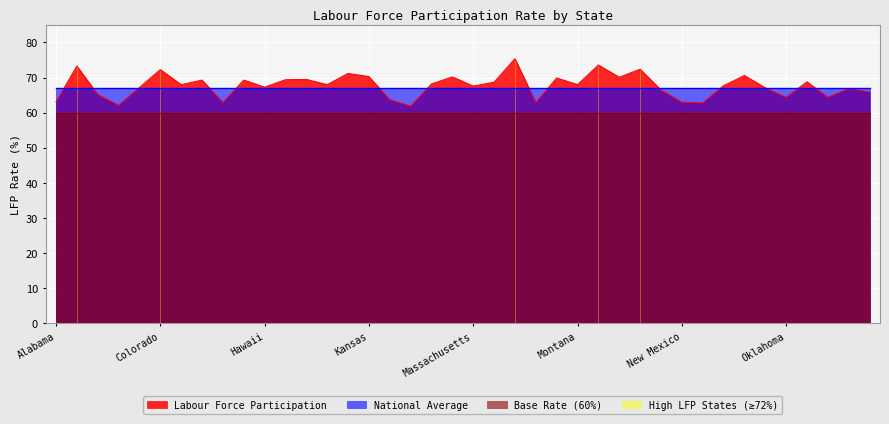

How many values are below 68?

19